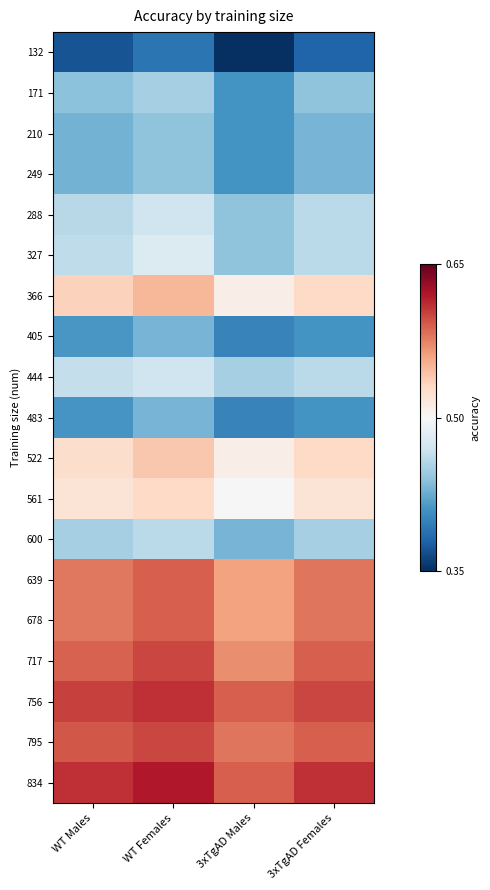

What is the difference between the highest and lowest values at WT Males?

0.2